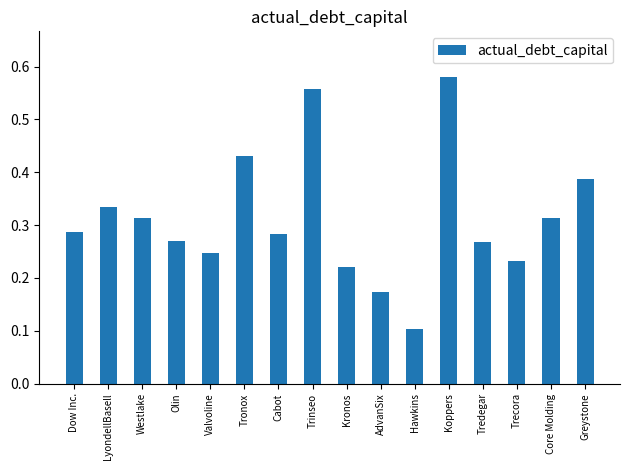

Between AdvanSix and Westlake, which is larger?

Westlake